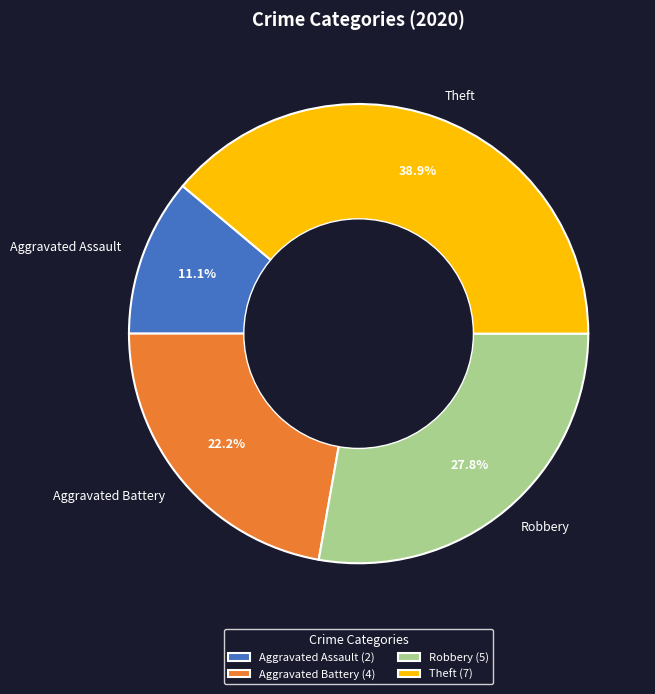

To the nearest percent, what is the average slice percentage?

25%